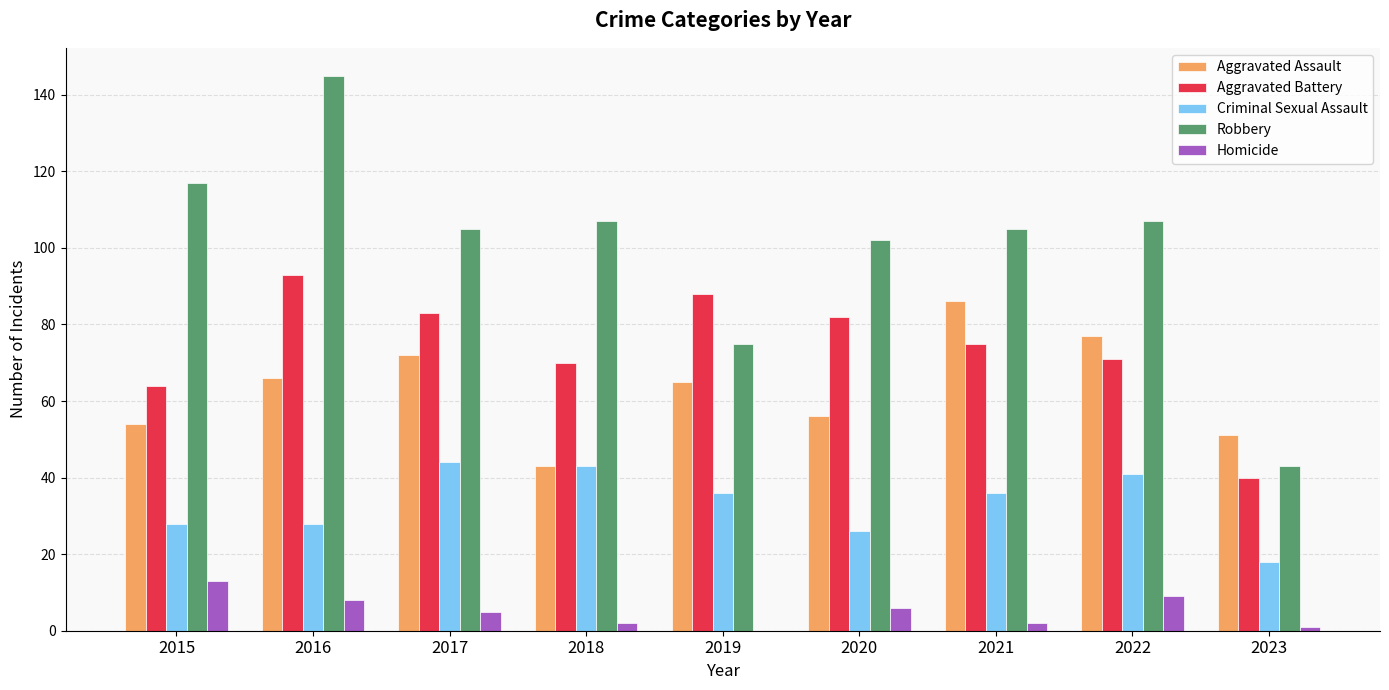

Which series has the largest range (max minus min)?

Robbery